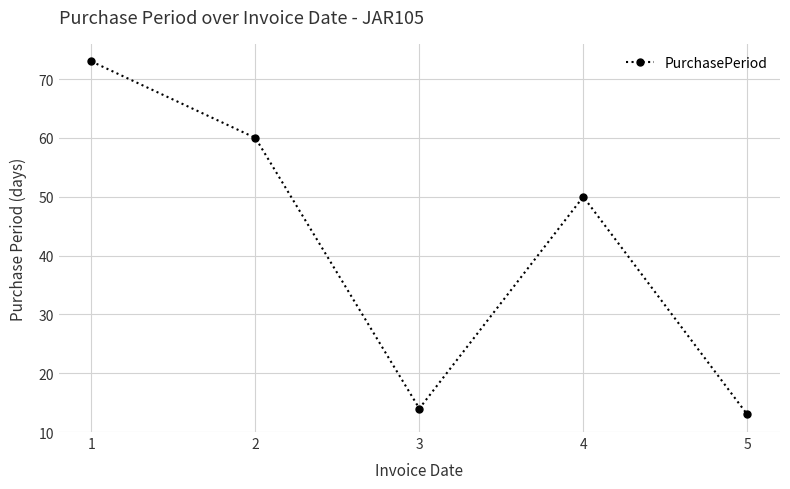

Where is the first local maximum?

4